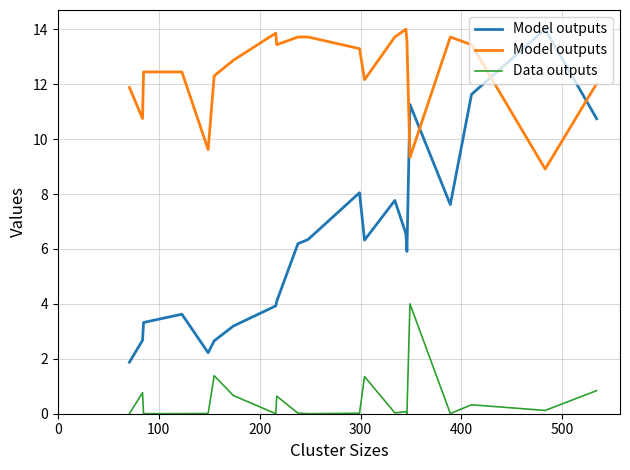

What is the highest value of the Data outputs series?

4.0